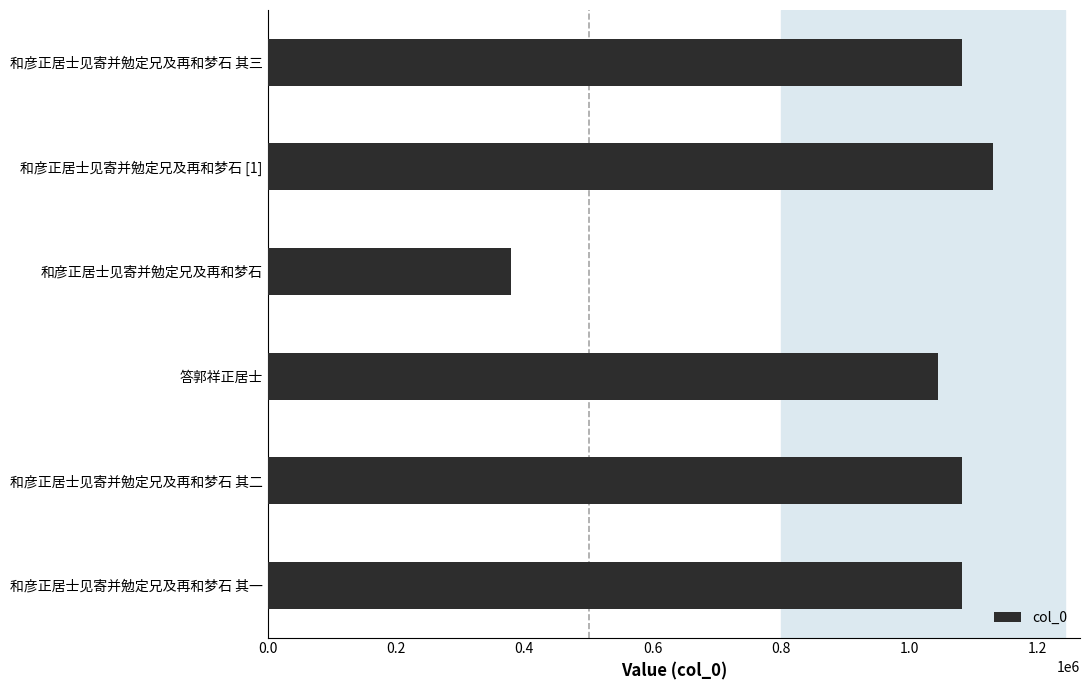

How many series are shown in this chart?

1